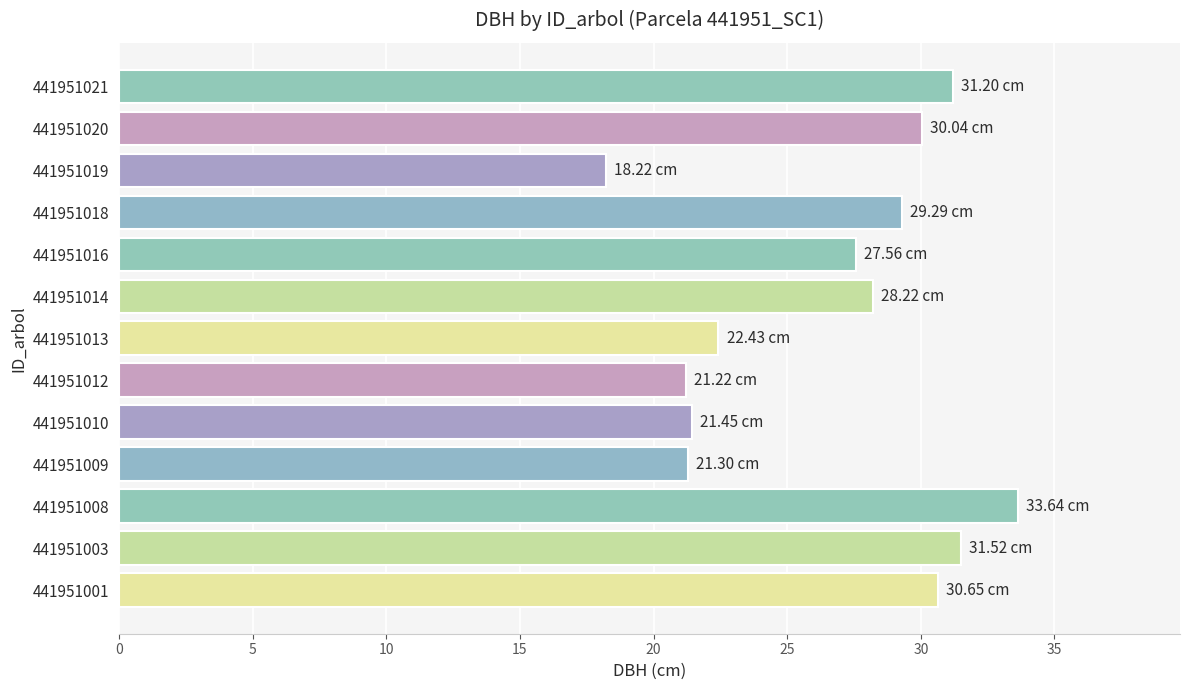

Approximately how many times larger is the value at 441951021 compared to 441951010?

1.5